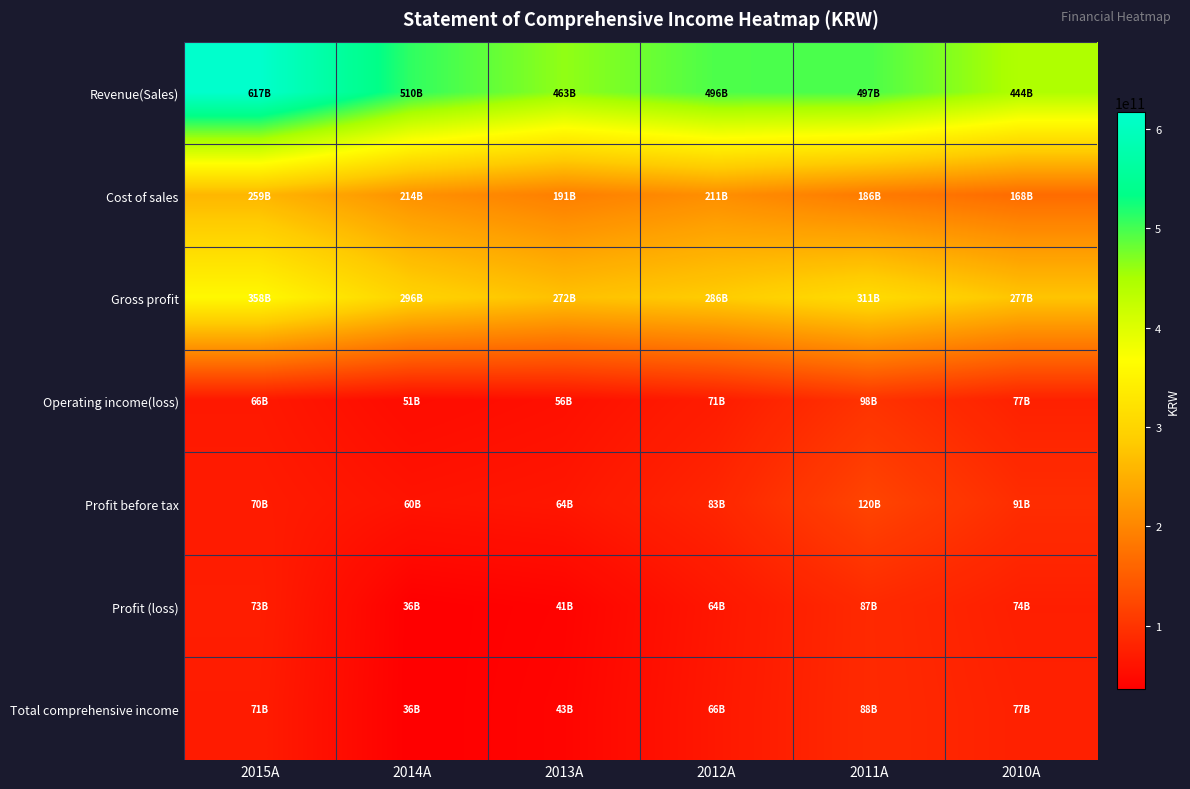

Rank the series at 2011A from lowest to highest value.

Profit (loss), Total comprehensive income, Operating income(loss), Profit before tax, Cost of sales, Gross profit, Revenue(Sales)